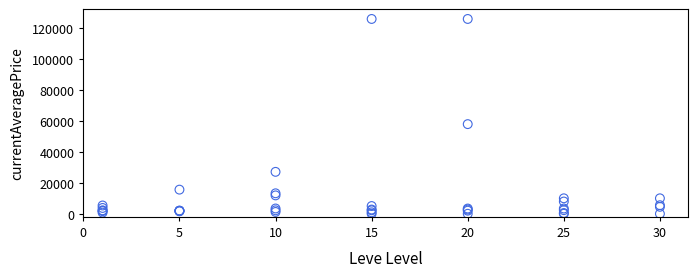

What Y value in the scatter plot is closest to 62999?

57980